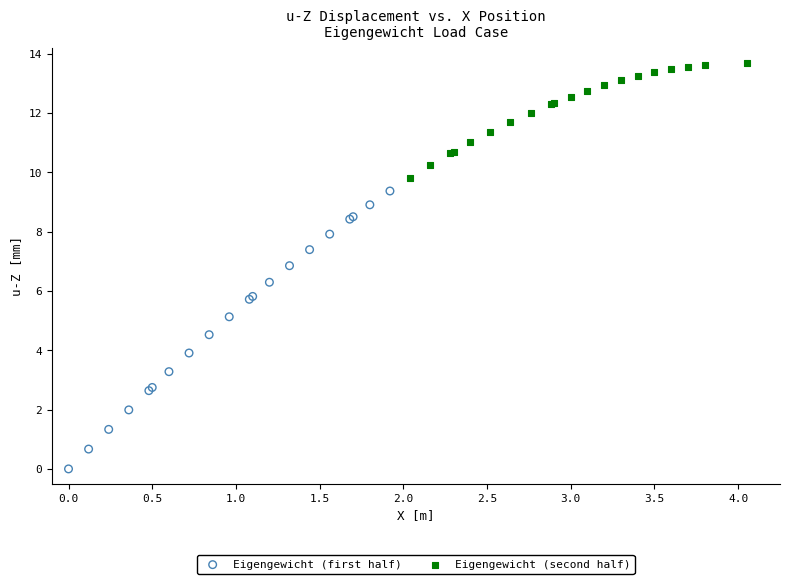

Which series has the widest spread of Y values?

Eigengewicht (first half)